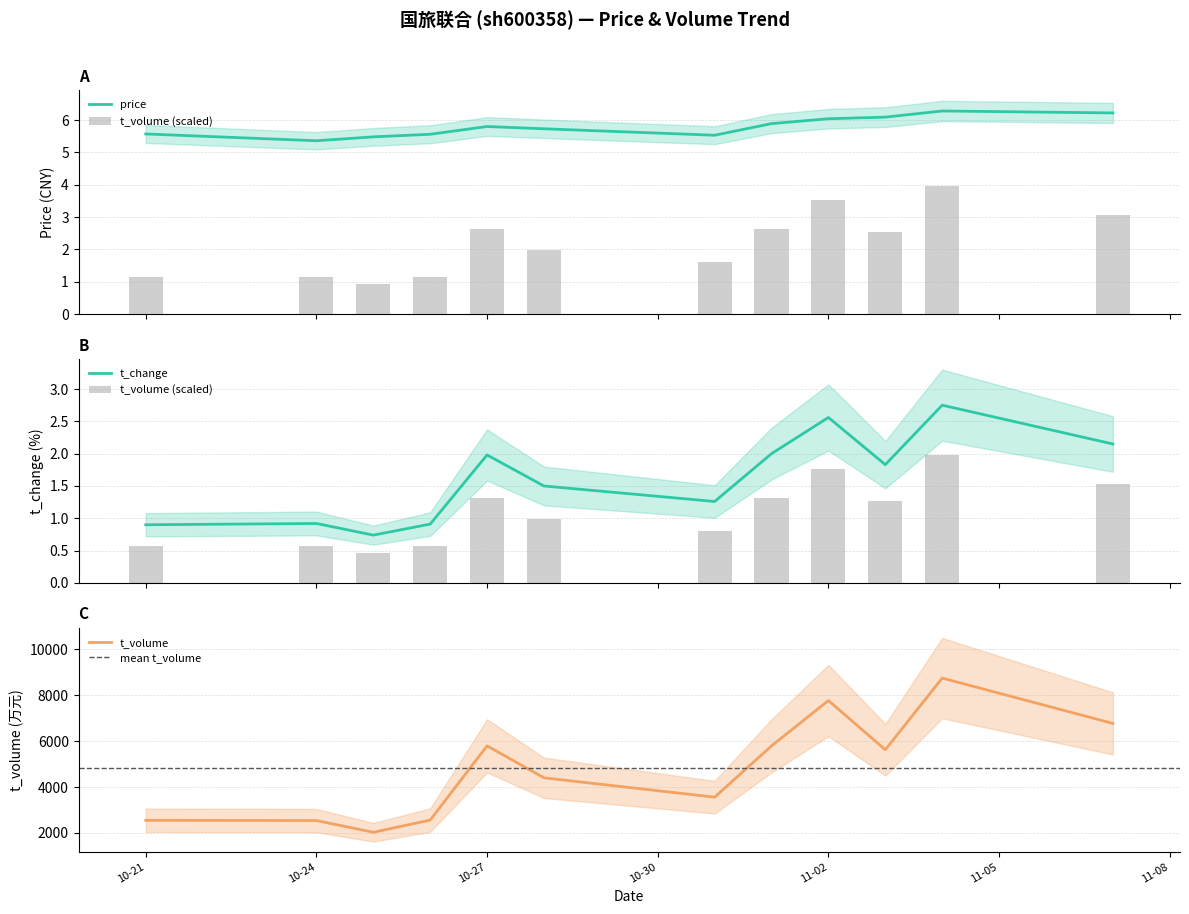

What is the average value of the t_change series?

1.6